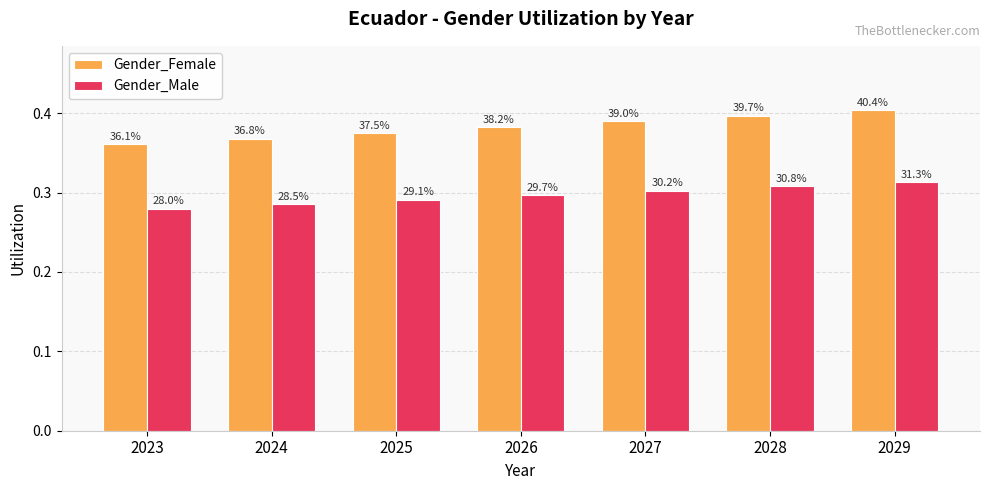

True or false: Gender_Female has a value of 0.4 at 2027.

True